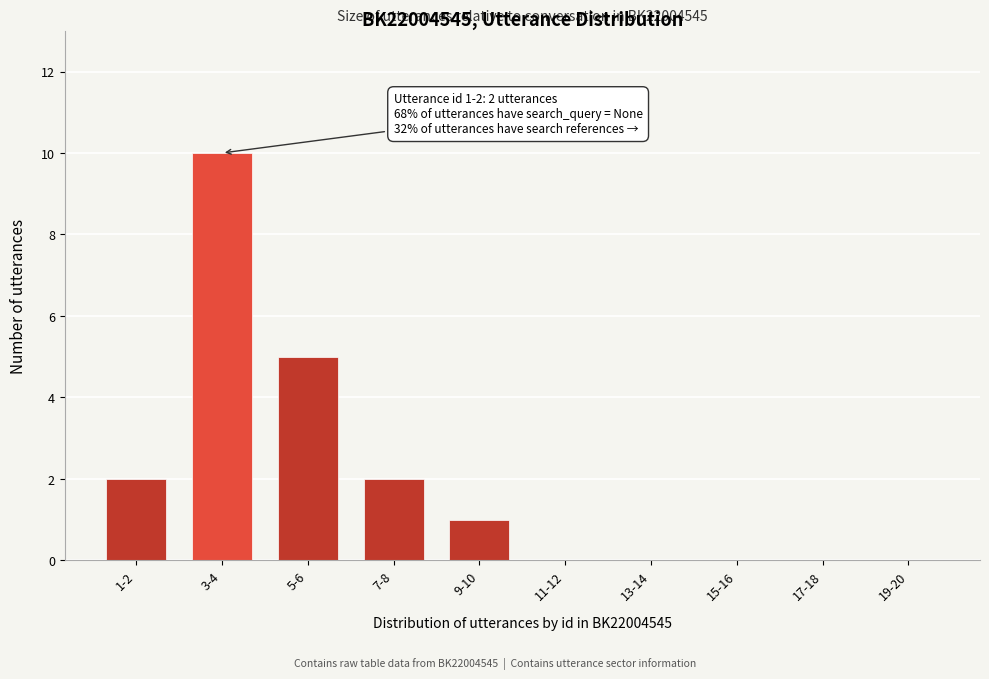

Reading left to right, transcribe all the data shown in this chart.

1-2=2	3-4=10	5-6=5	7-8=2	9-10=1	11-12=0	13-14=0	15-16=0	17-18=0	19-20=0